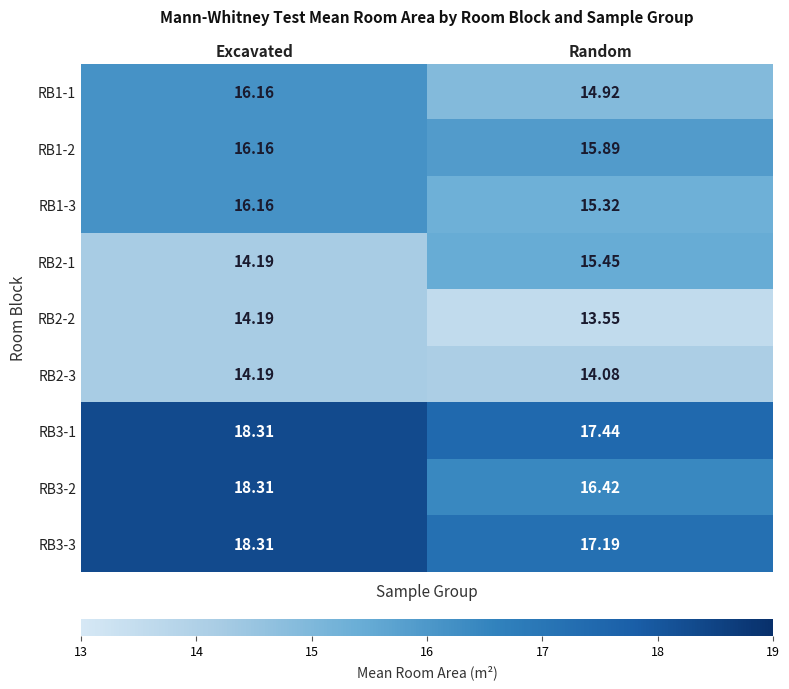

Which label corresponds to the smallest value in the chart?

Random